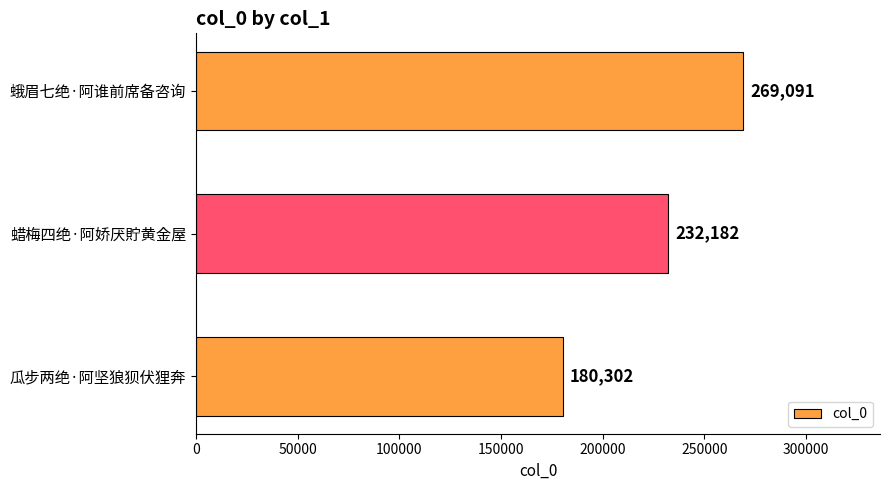

List the labels in order of value, smallest first.

瓜步两绝·阿坚狼狈伏狸奔, 蜡梅四绝·阿娇厌貯黄金屋, 蛾眉七绝·阿谁前席备咨询